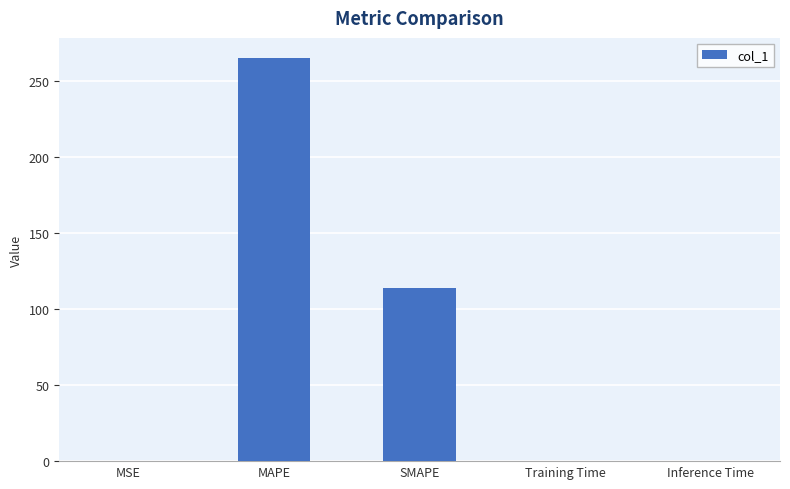

At which category does the chart reach its peak across all series?

MAPE